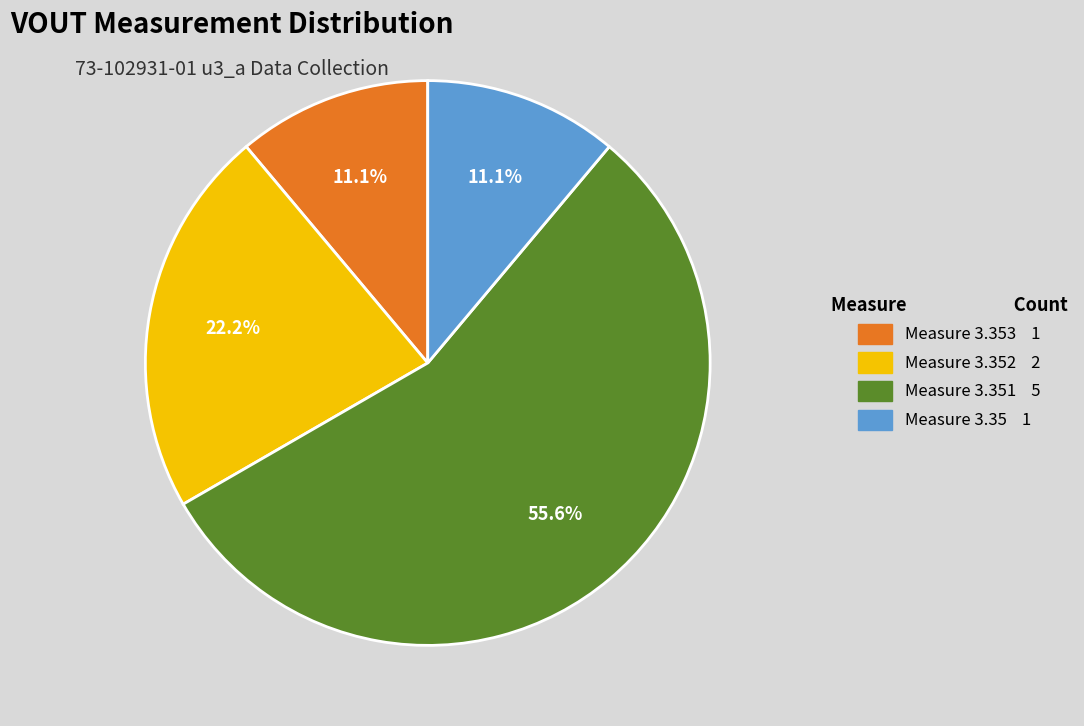

Is there any slice that represents more than half of the pie?

Yes